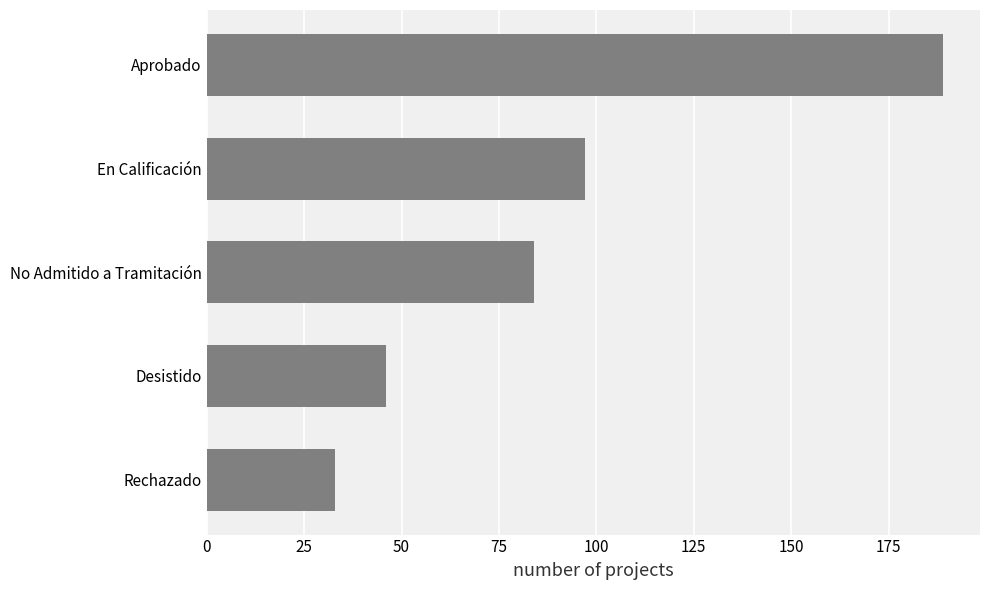

What is the greatest value displayed?

189